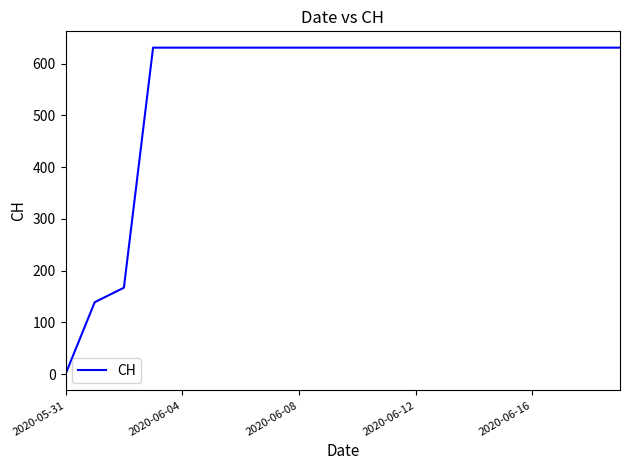

How many distinct data groups are displayed?

1